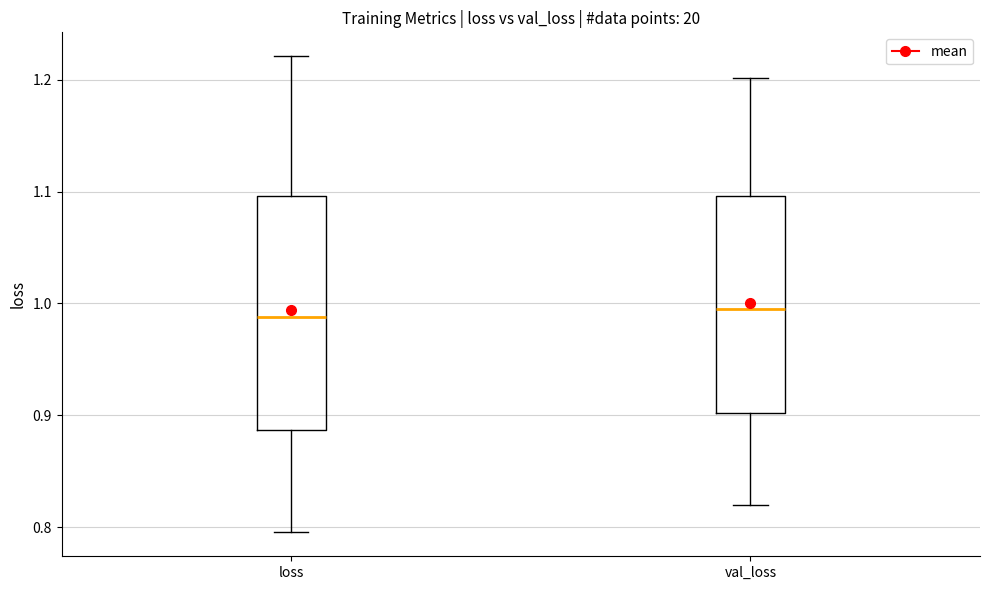

Where is the lower edge of the box for loss on the y-axis? The values are not printed on the chart, so give them approximately, as read against the axis.

0.89